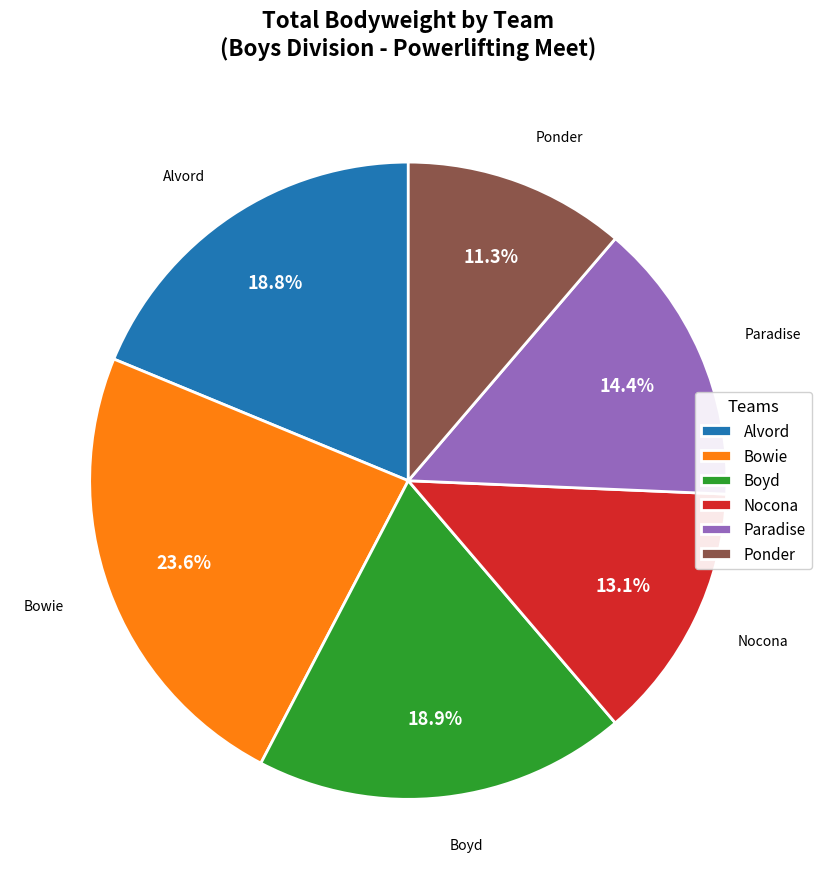

Between Nocona and Alvord, which is larger?

Alvord